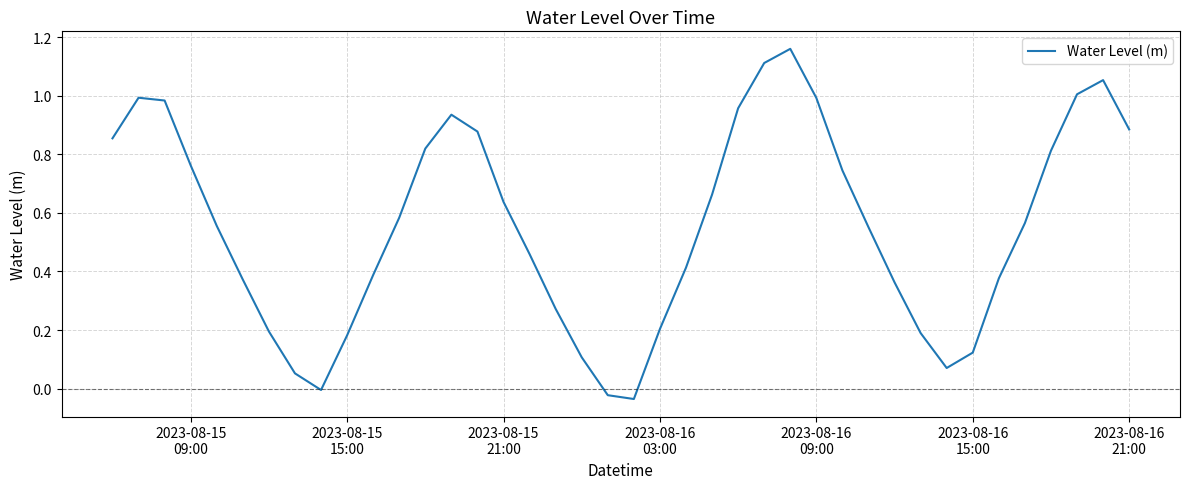

Is this an area chart (filled region under the line)?

No